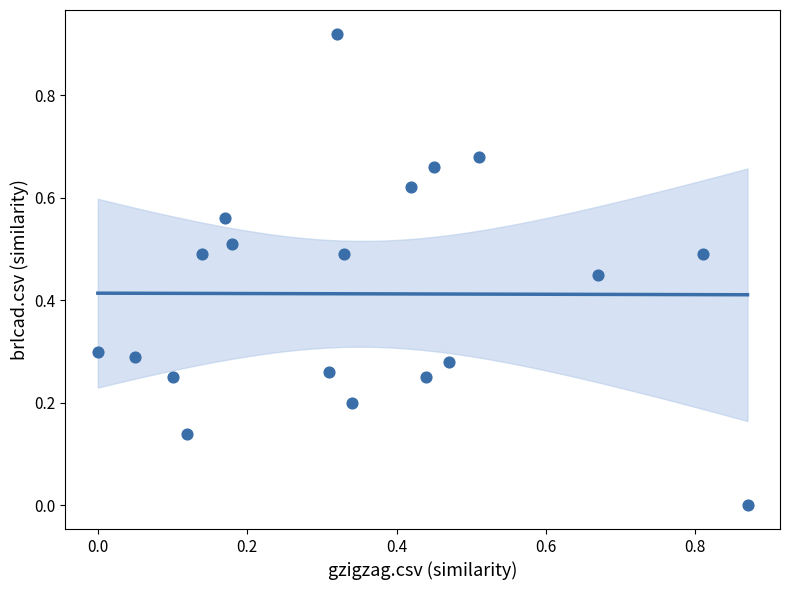

Count the number of points in this scatter plot.

19